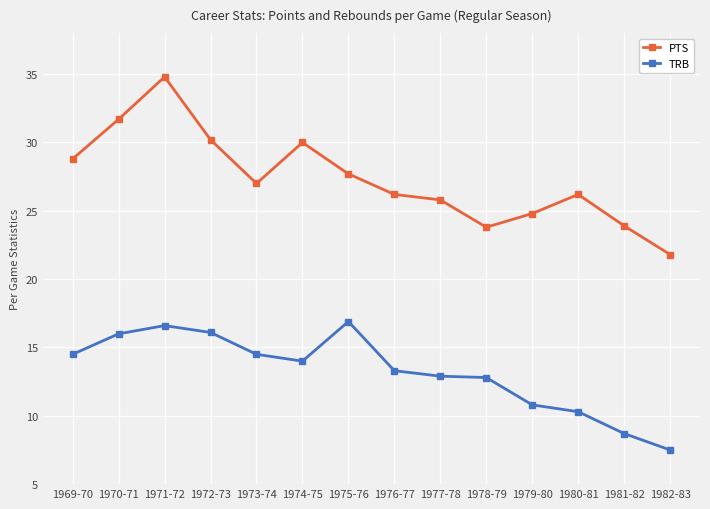

How many data points in PTS are less than 27?

7